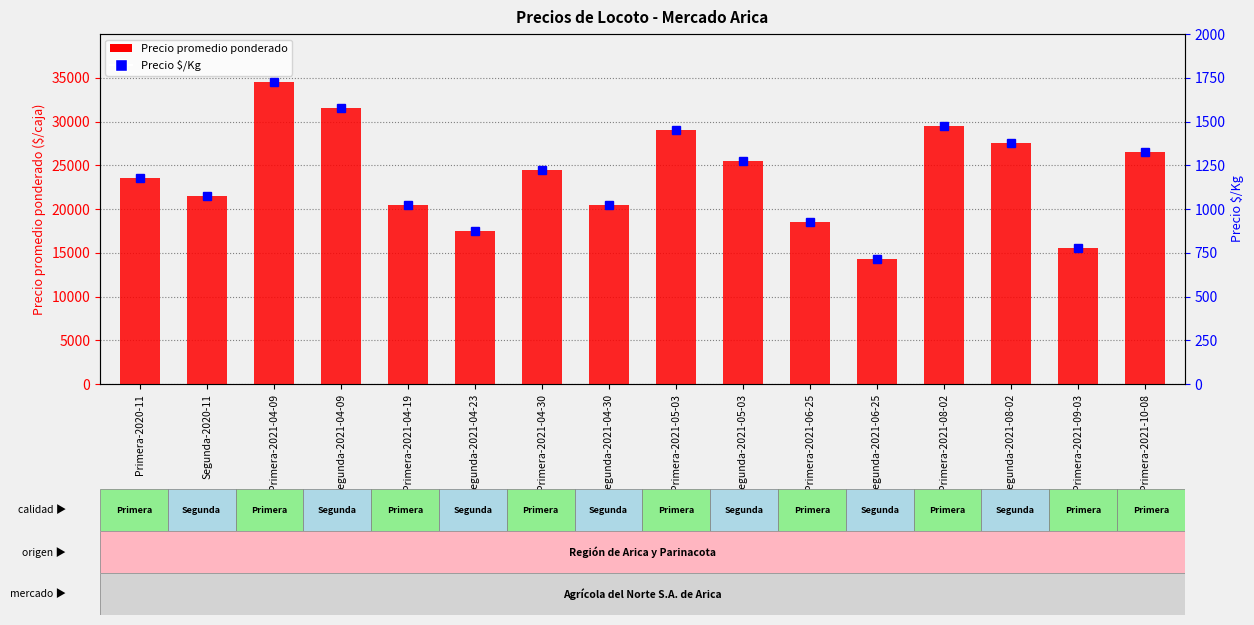

What is the maximum value for Precio $/Kg?

1725